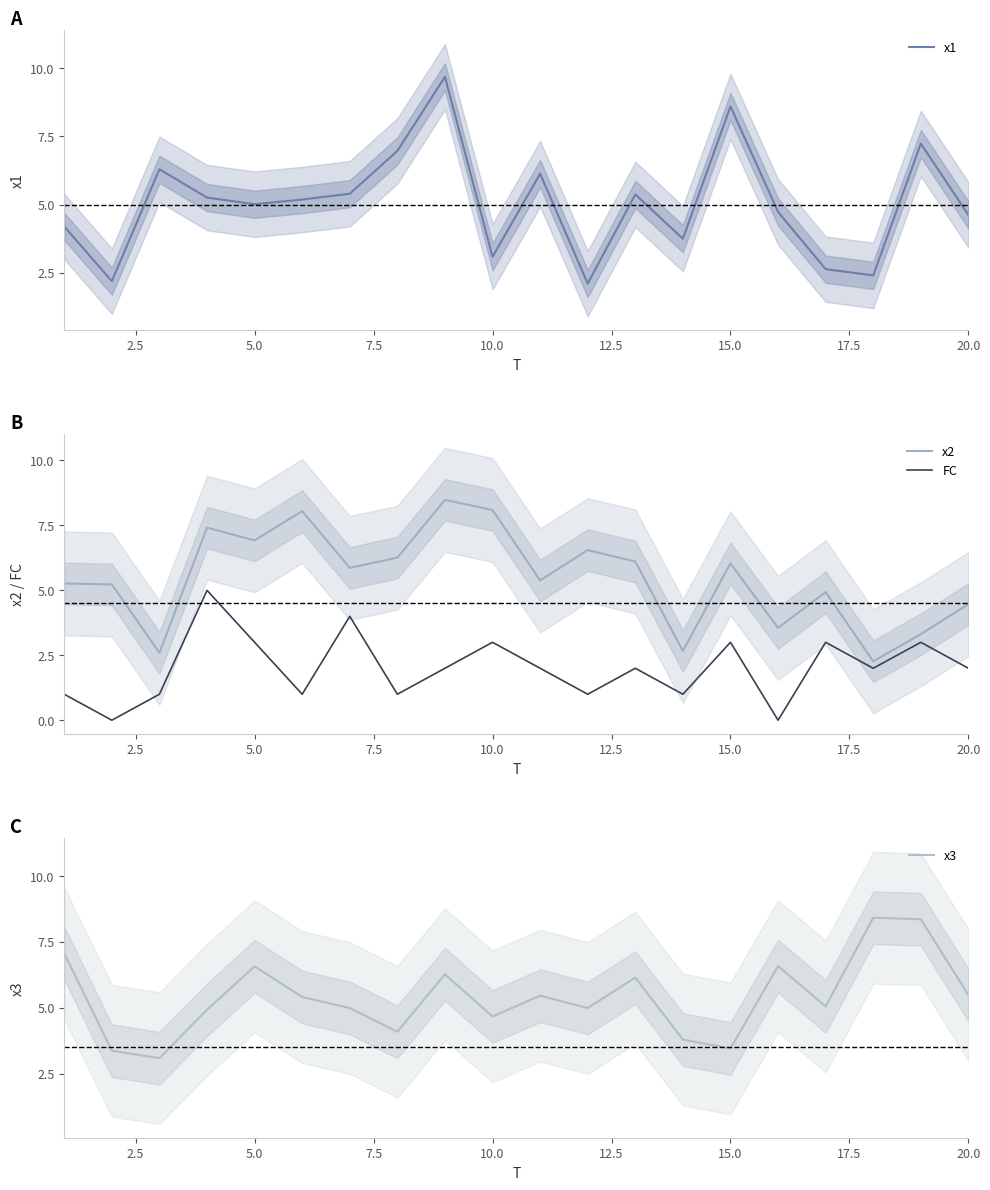

True or false: x1 has a value of 4.6 at 20.0.

True